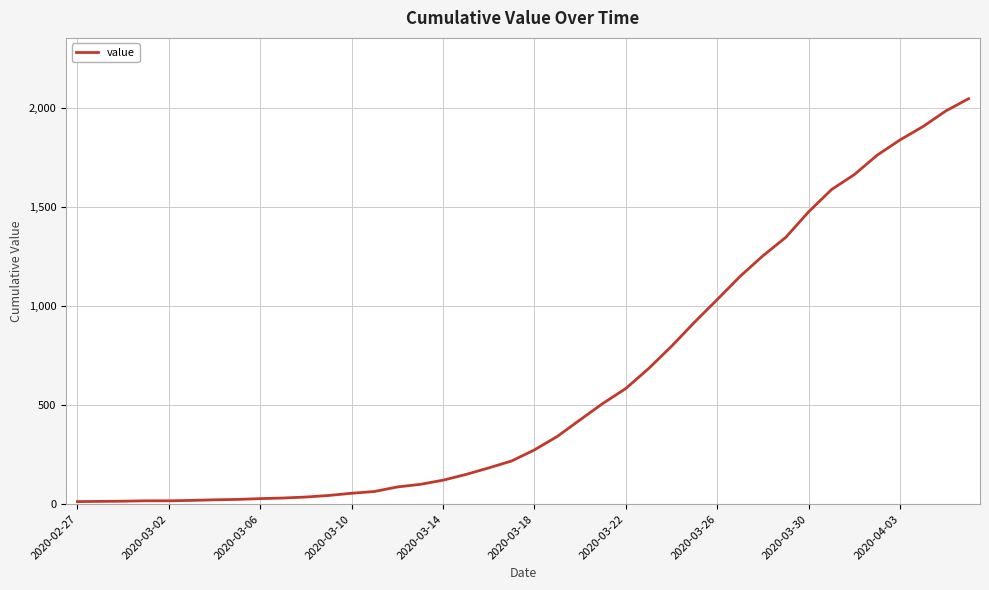

What is the greatest value displayed?

2047